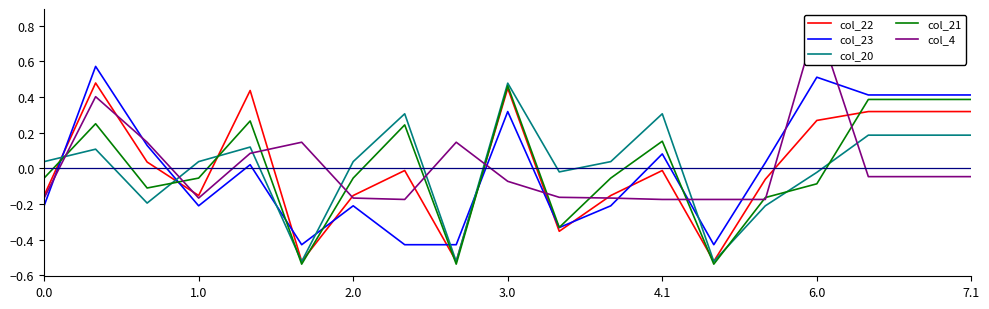

True or false: col_20 has a value of 0.0 at 7.1.

False